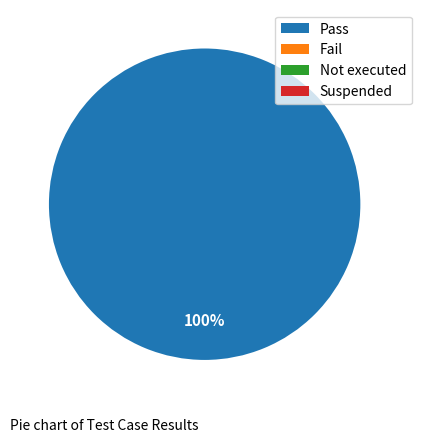

To the nearest percent, what is the difference between the largest and smallest slice percentages?

100%